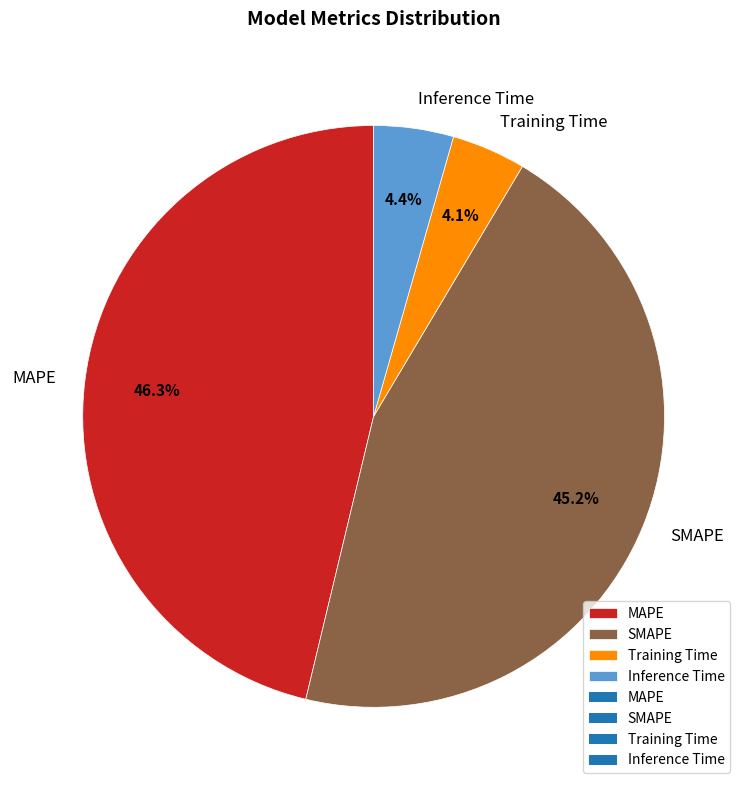

Between MAPE and Inference Time, which is larger?

MAPE